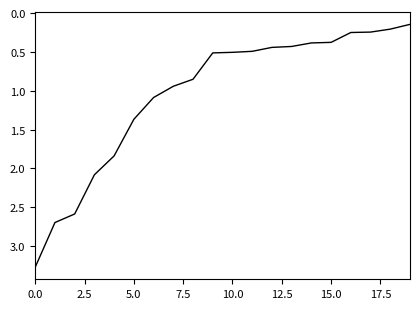

What is the greatest value displayed?

3.3